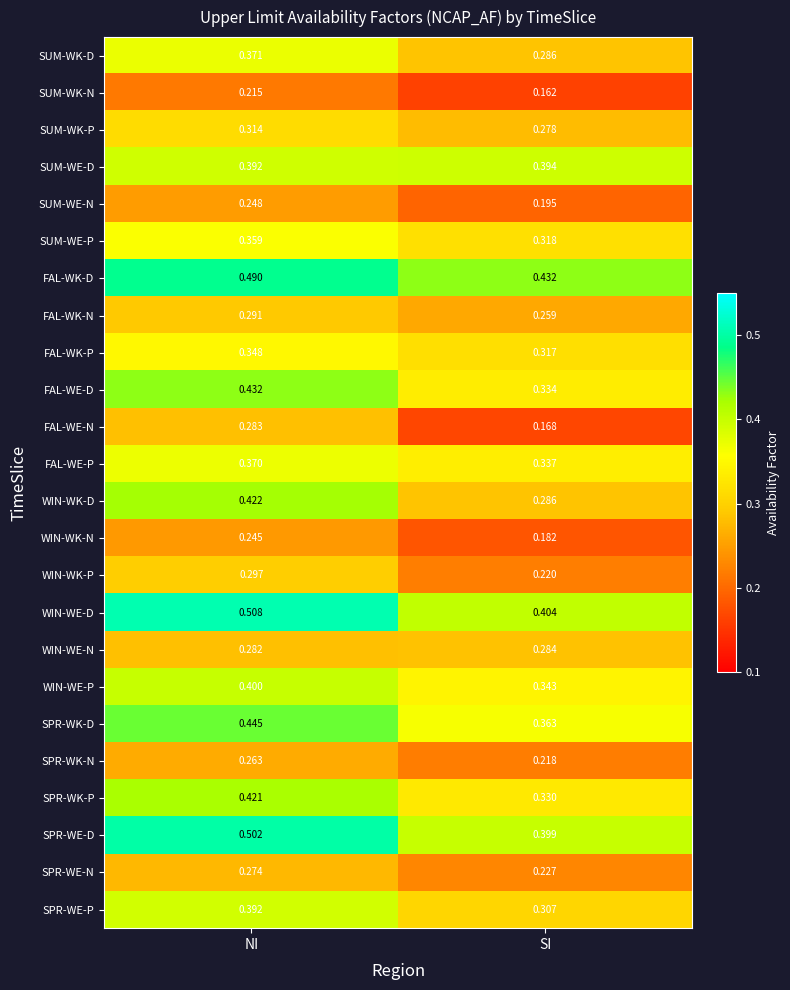

List the series in order of their peak value, highest first.

WIN-WE-D, SPR-WE-D, FAL-WK-D, SPR-WK-D, FAL-WE-D, WIN-WK-D, SPR-WK-P, WIN-WE-P, SUM-WE-D, SPR-WE-P, SUM-WK-D, FAL-WE-P, SUM-WE-P, FAL-WK-P, SUM-WK-P, WIN-WK-P, FAL-WK-N, WIN-WE-N, FAL-WE-N, SPR-WE-N, SPR-WK-N, SUM-WE-N, WIN-WK-N, SUM-WK-N